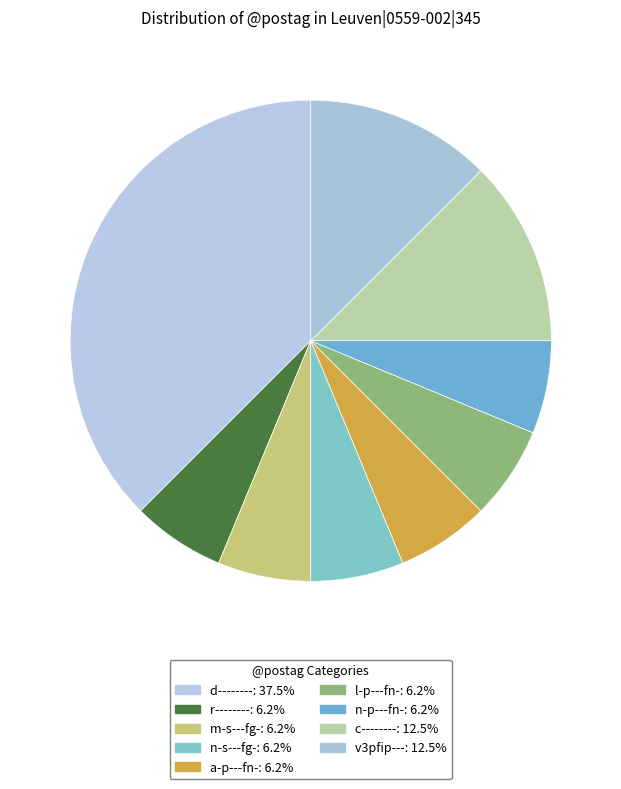

To the nearest percent, what portion does c-------- represent?

12%